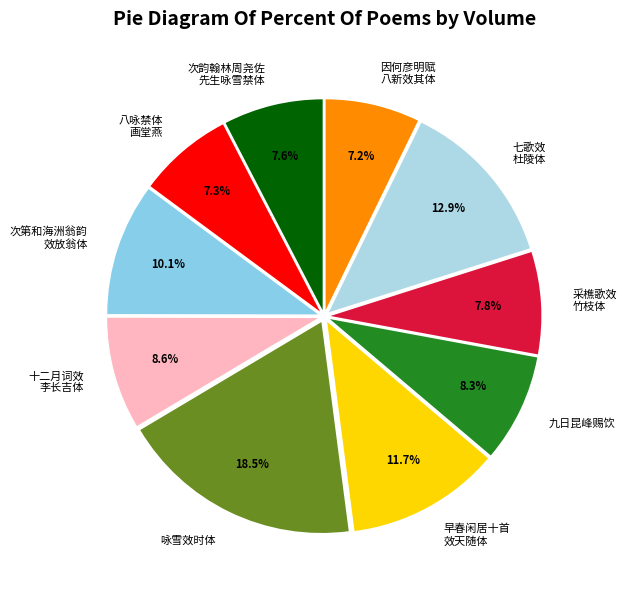

Which slice is the largest?

咏雪效时体